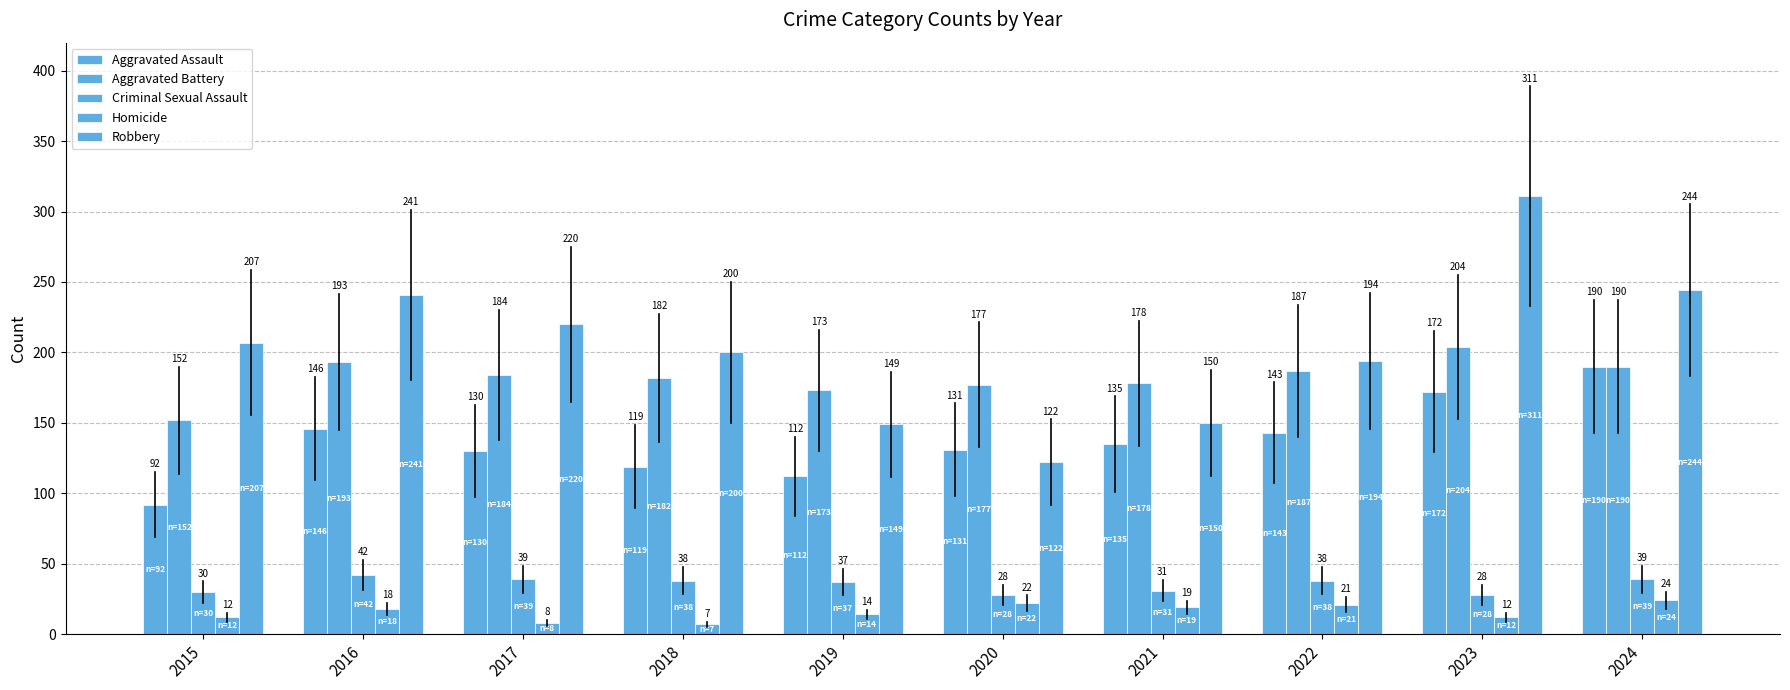

The value of Aggravated Assault at 2024 is 190. True or false?

True